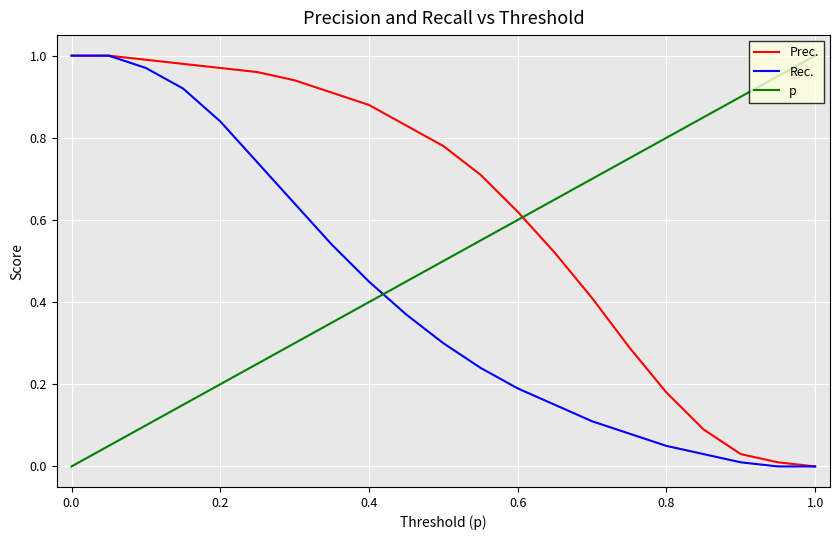

Rank the series by their average value, from highest to lowest.

Prec., p, Rec.